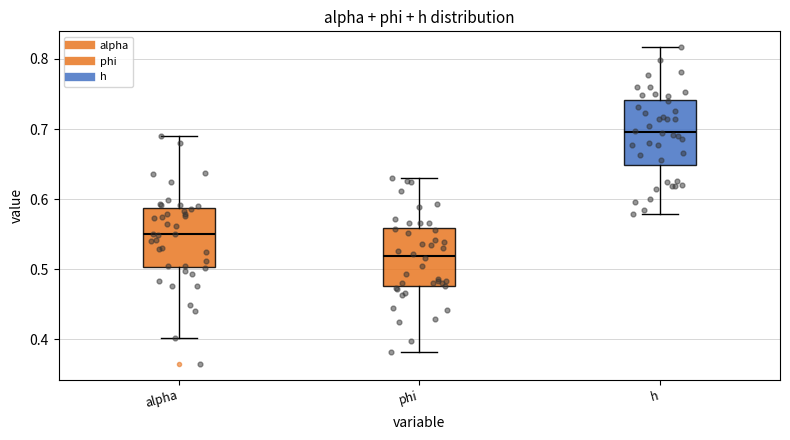

Which box's median line is the lowest?

phi